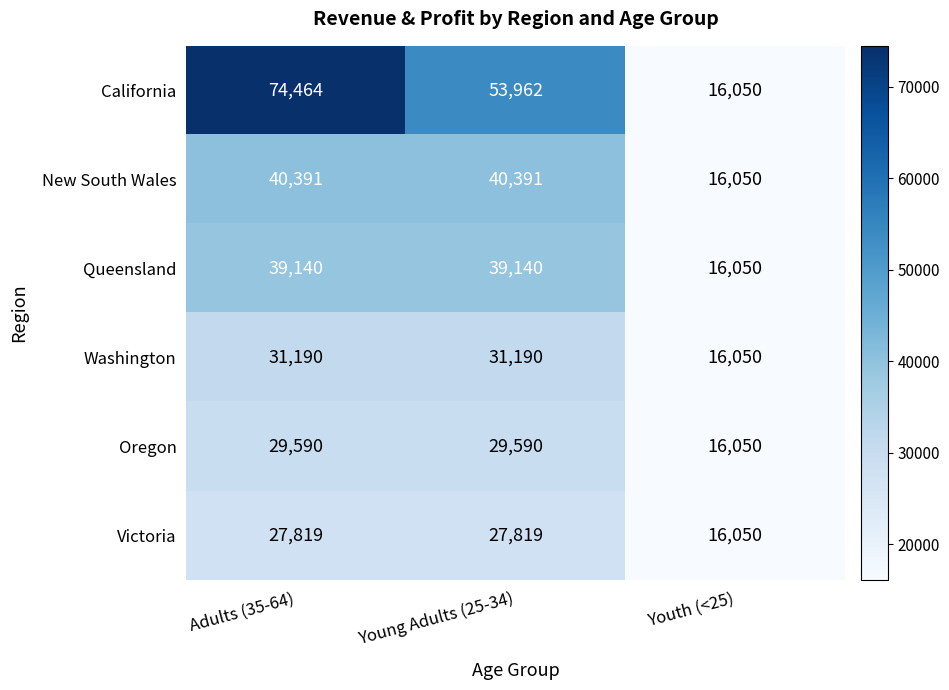

What is the minimum value shown in the chart?

16050